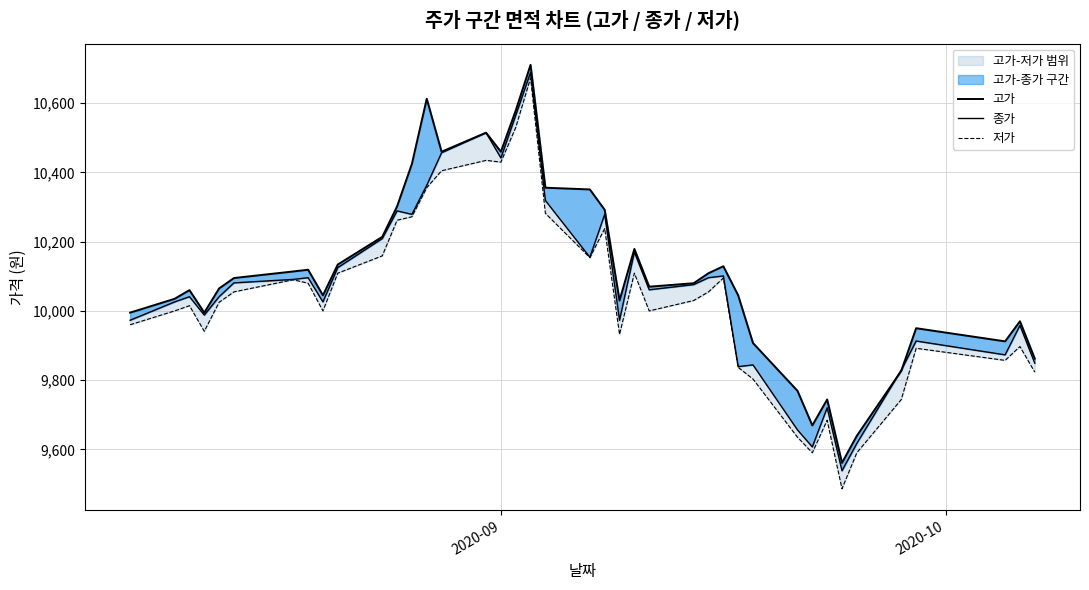

What is the highest value of the 저가 series?

10673